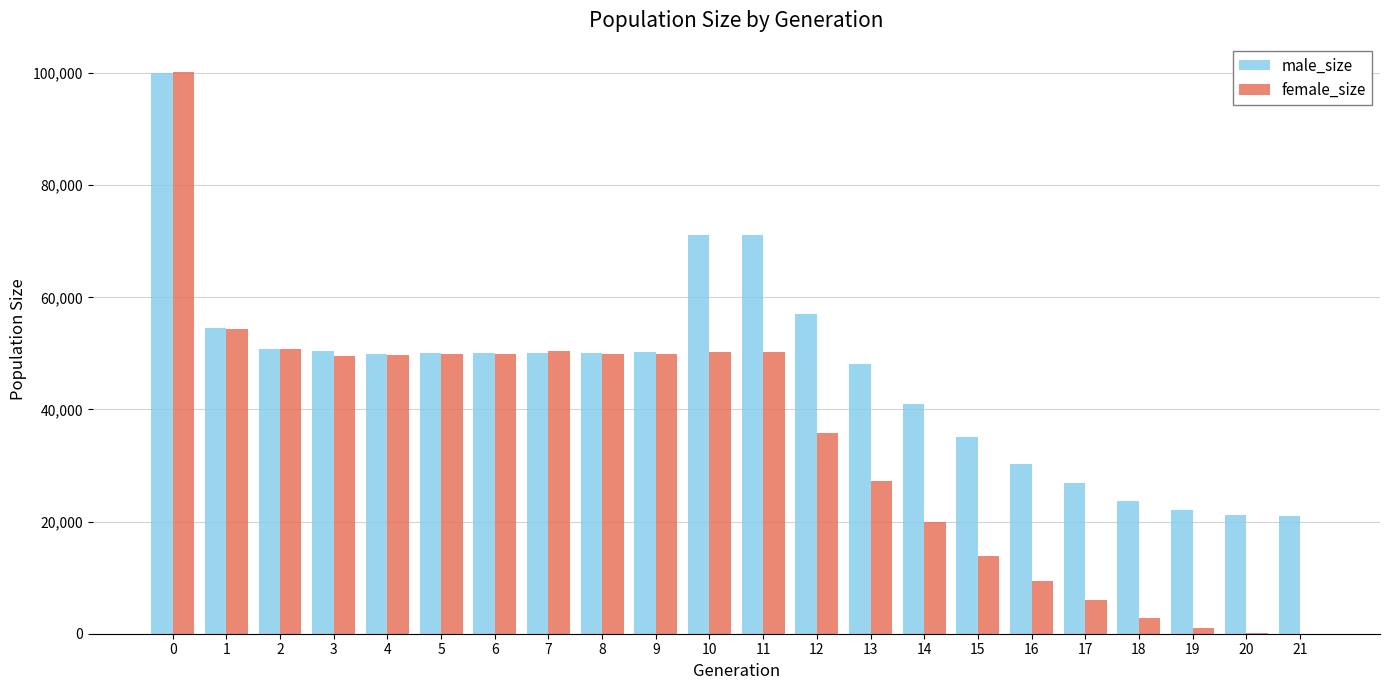

What is the sum of all male_size values?

1024624